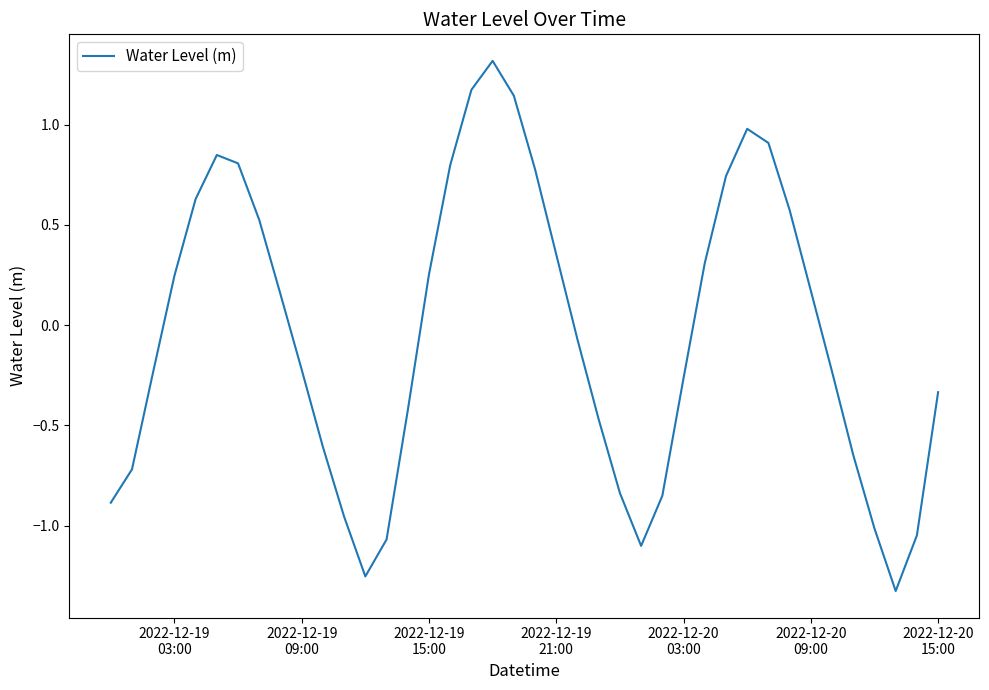

What is the difference between the maximum and minimum values?

2.6